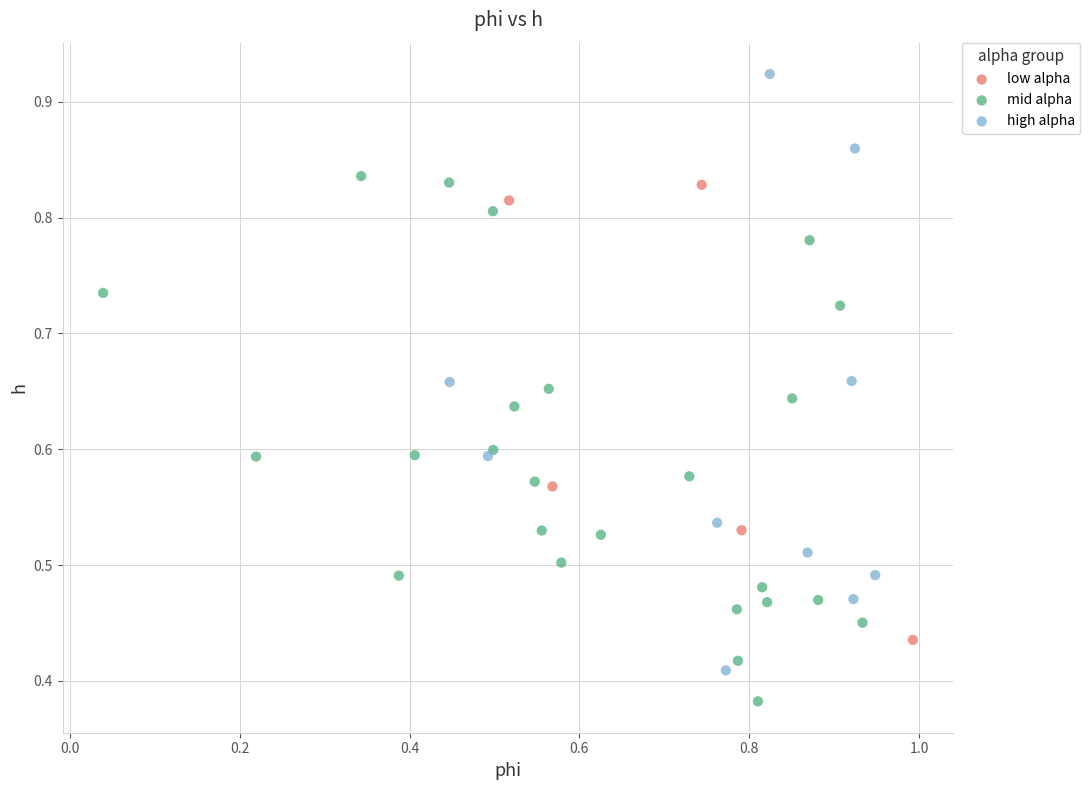

Which series contains the lowest Y value?

mid alpha